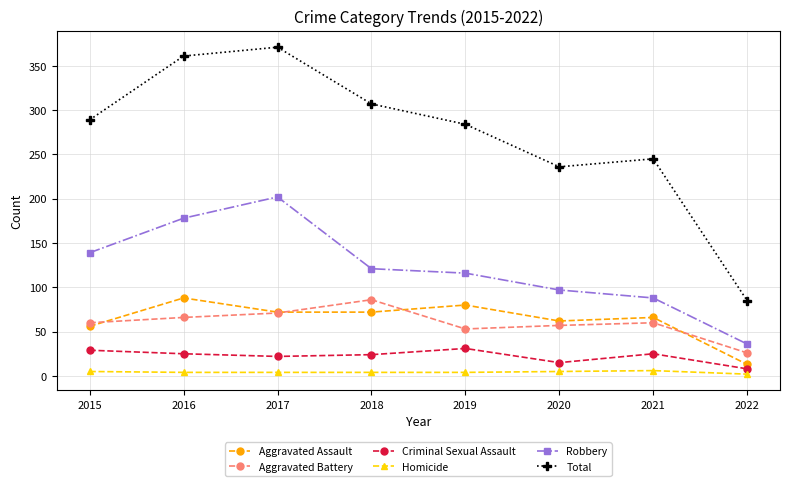

Does the chart have visible grid lines?

Yes